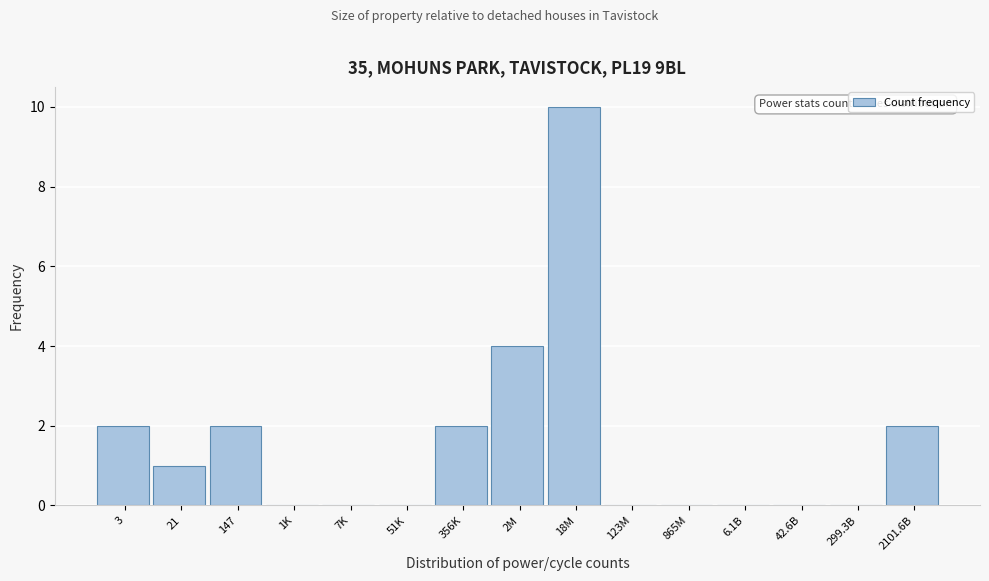

Reading left to right, what are all the values shown in this chart?

3=2	21=1	147=2	1K=0	7K=0	51K=0	356K=2	2M=4	18M=10	123M=0	865M=0	6.1B=0	42.6B=0	299.3B=0	2101.6B=2